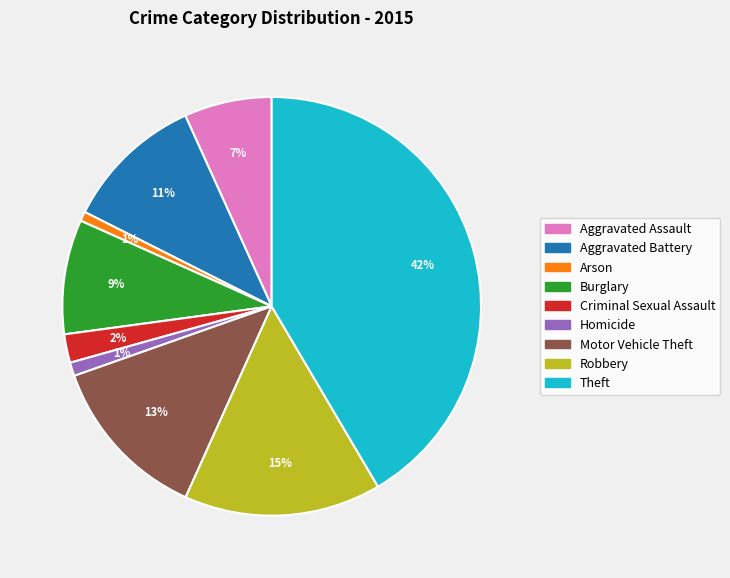

To the nearest percent, what portion does Burglary represent?

9%